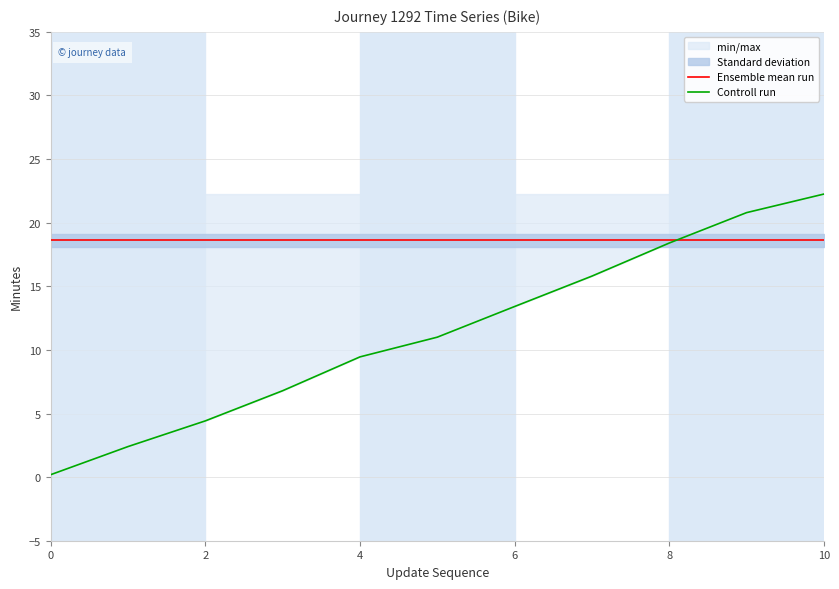

At how many categories does at least one series exceed 18?

11